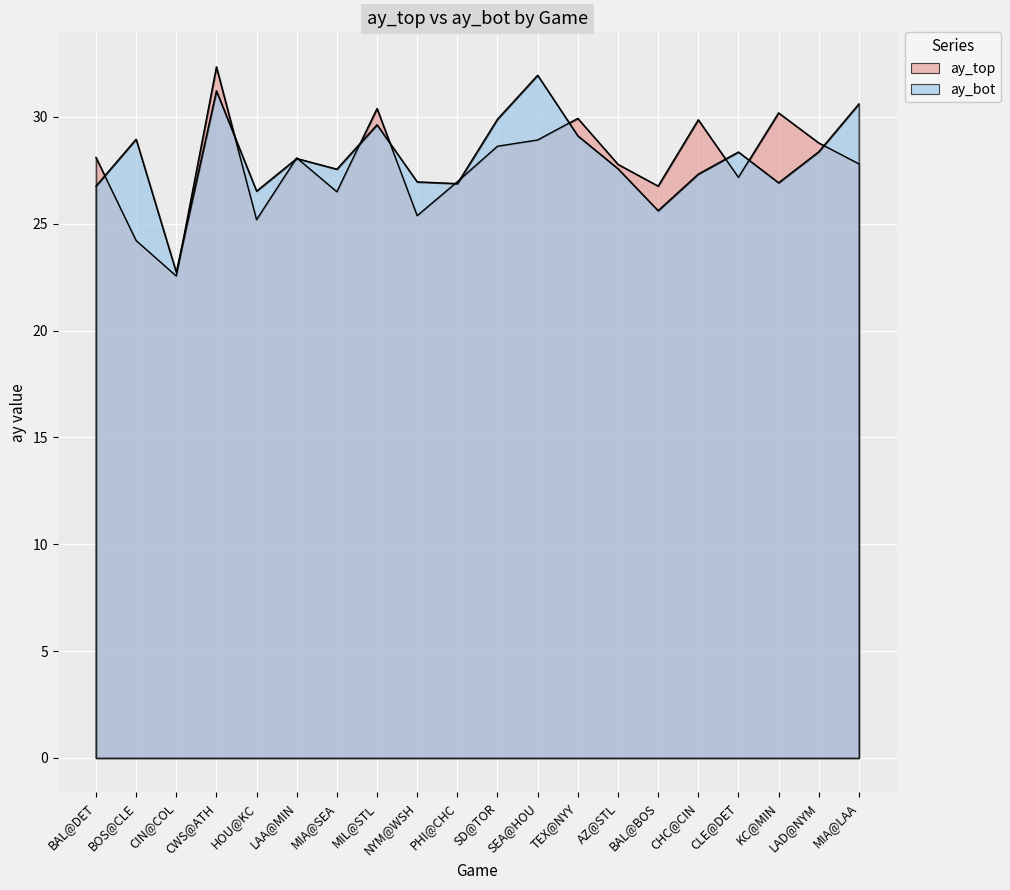

At which label does ay_bot reach its peak?

SEA@HOU